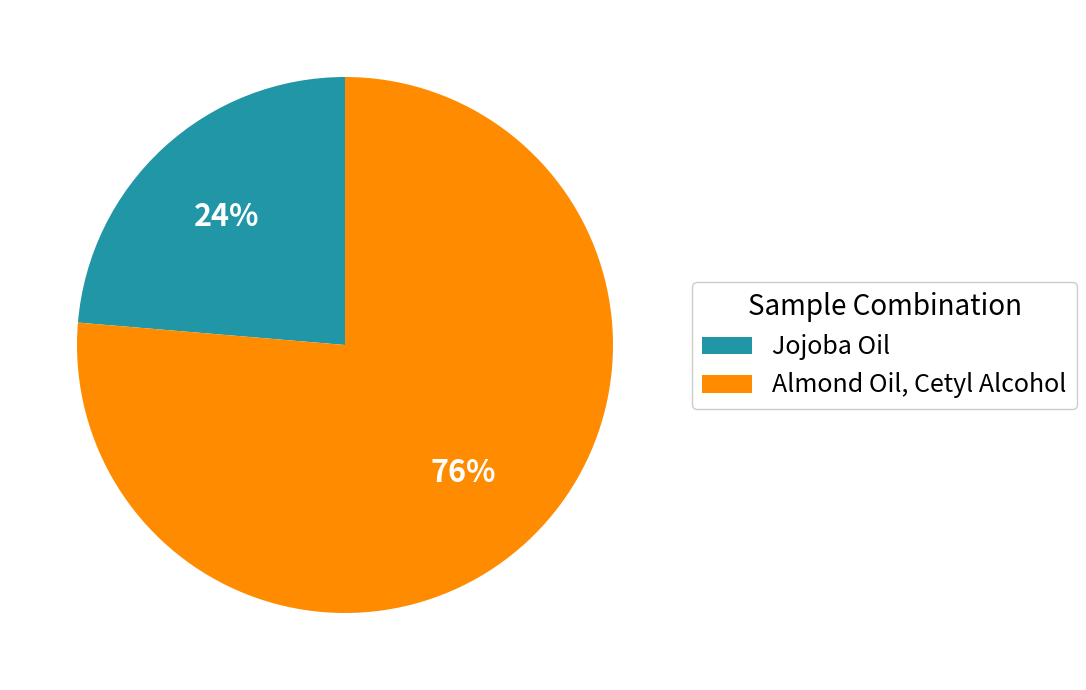

Approximately how many times larger is the value at Almond Oil, Cetyl Alcohol compared to Jojoba Oil?

3.2